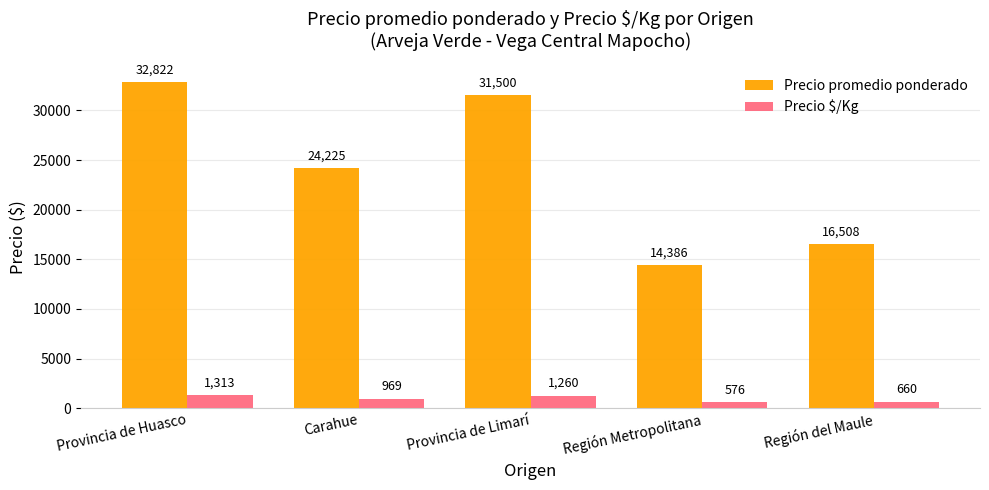

What is the label of the 4th bar from the left?

Región Metropolitana